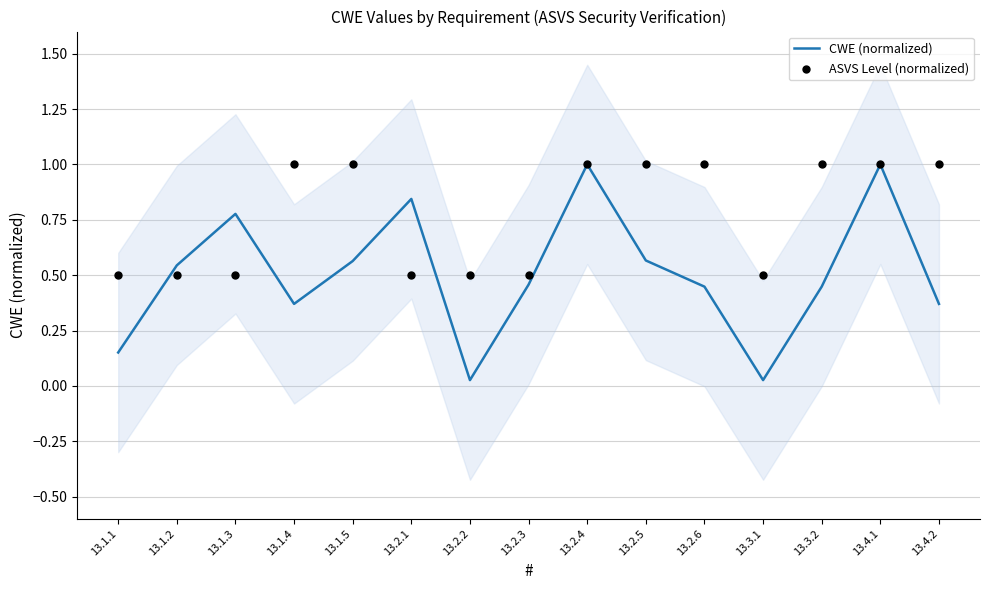

What is the total value across all series at 13.1.5?

1.6